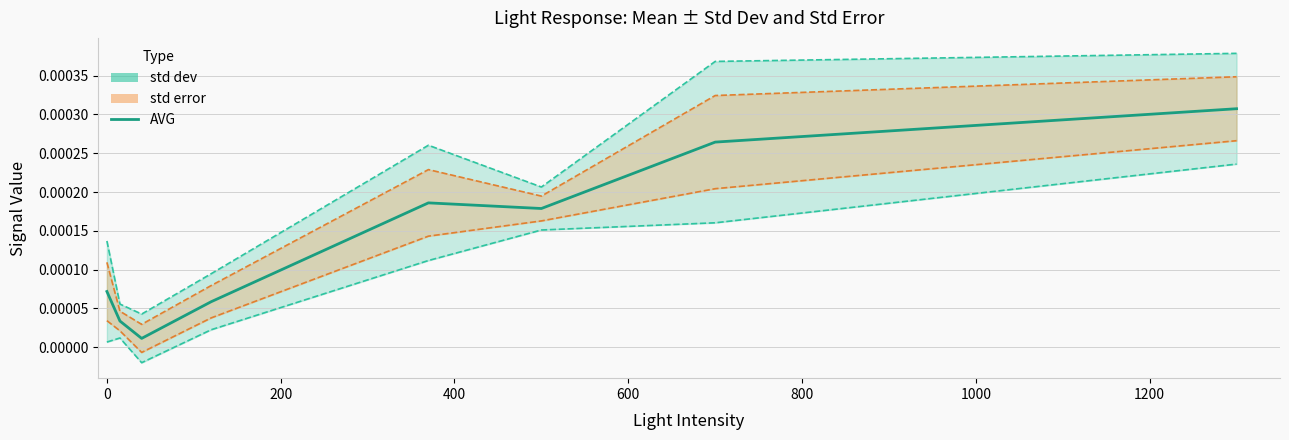

List the series in order of their peak value, lowest first.

std dev lower, std error lower, AVG, std error upper, std dev upper